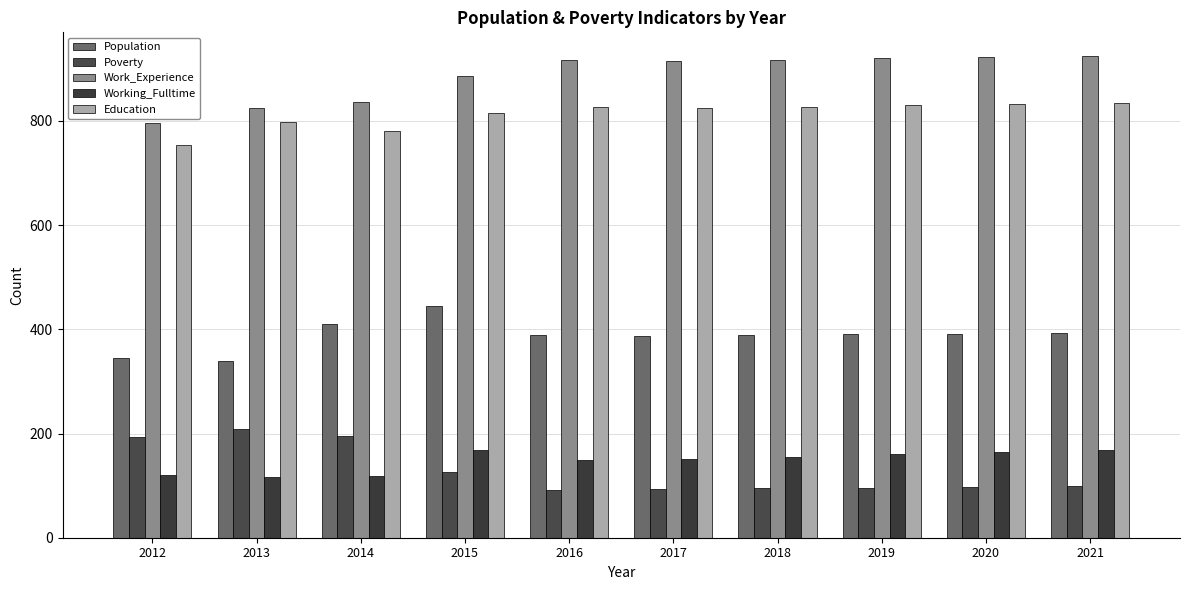

Does the chart contain any negative values?

No